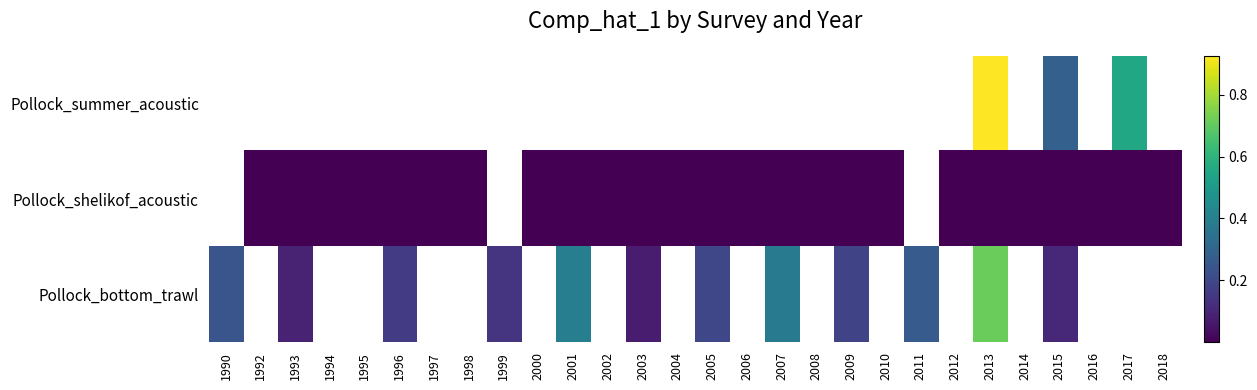

Where is Pollock_bottom_trawl nearest to the value 0?

2003